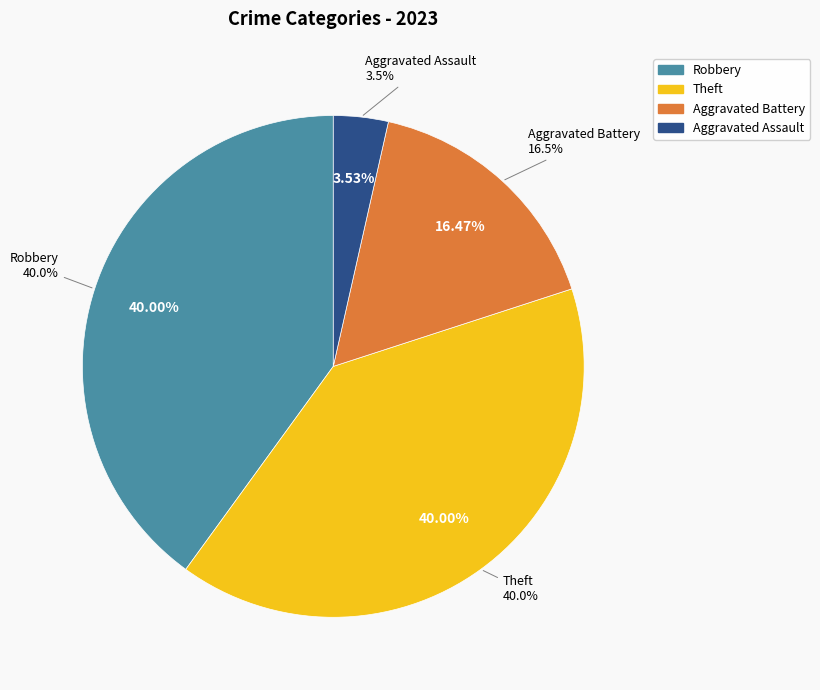

Count the number of slices in the pie.

6